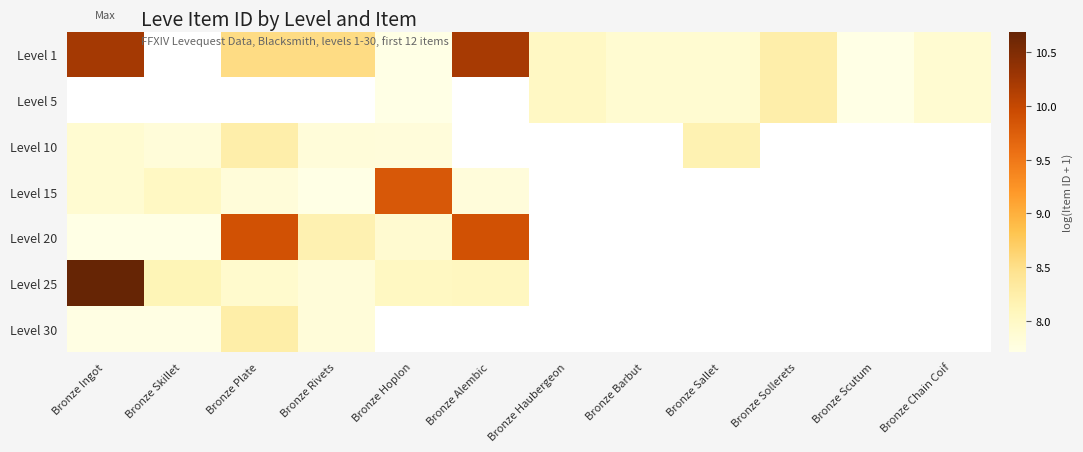

Between Bronze Ingot and Bronze Sollerets, which is larger?

Bronze Ingot